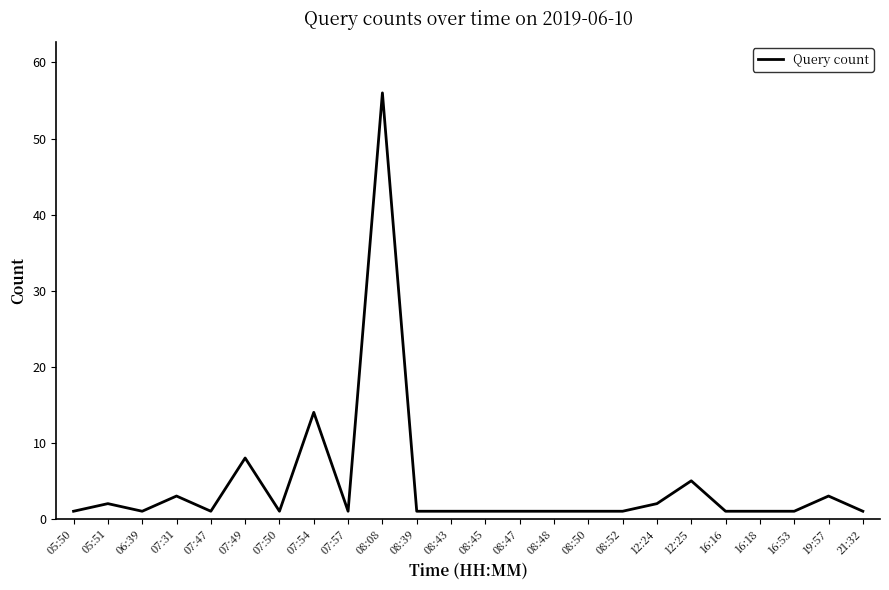

What is the difference between the maximum and minimum values?

55